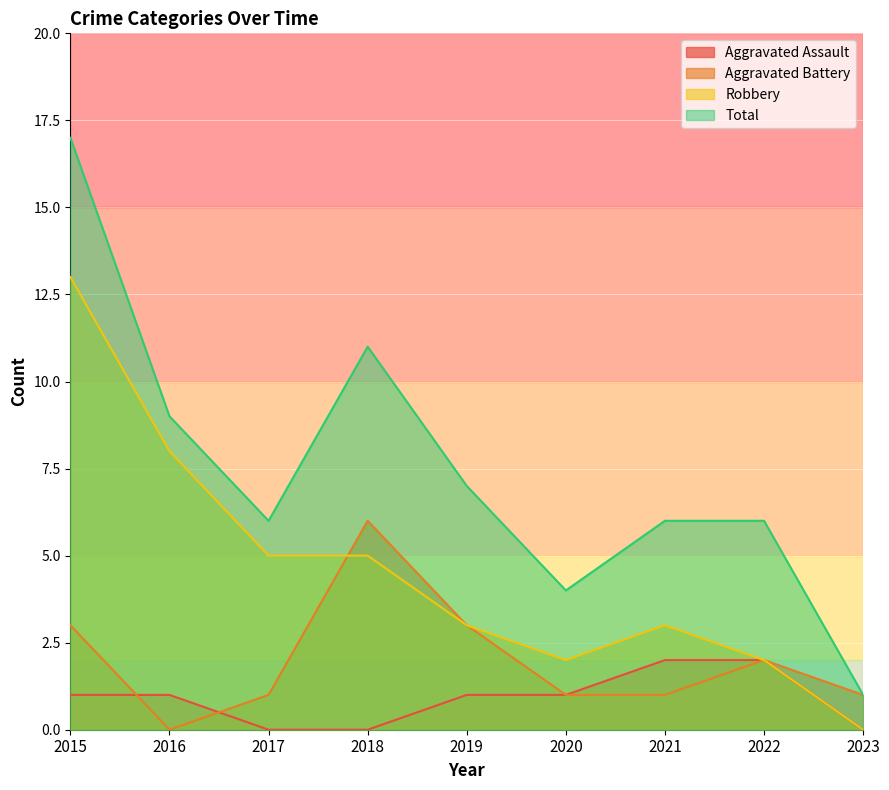

Which series has the largest total across all categories?

Total